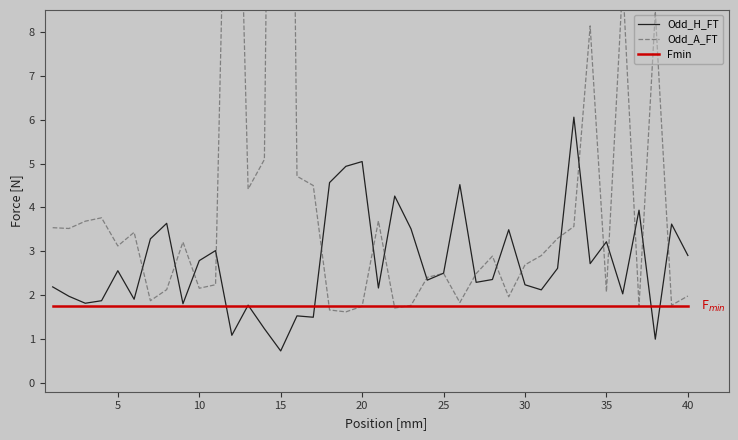

The Odd_H_FT series shows 3.2 at 35. True or false?

True